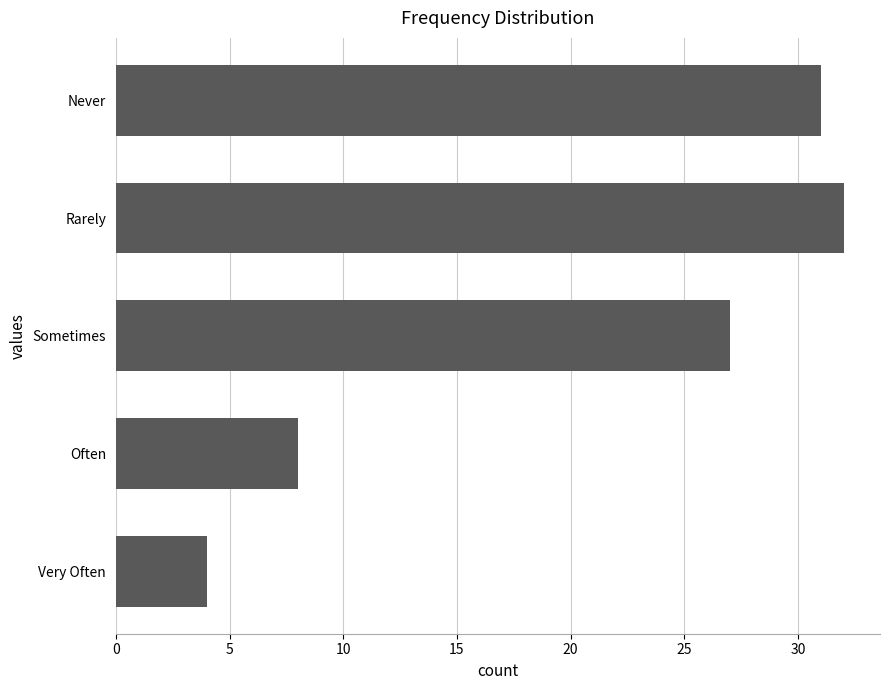

What is the average value?

20